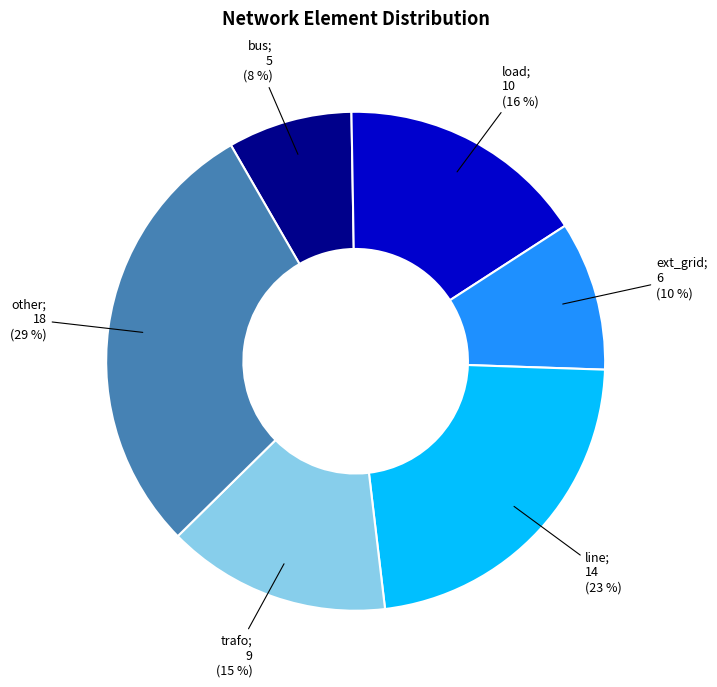

Is there a majority slice in this chart?

No